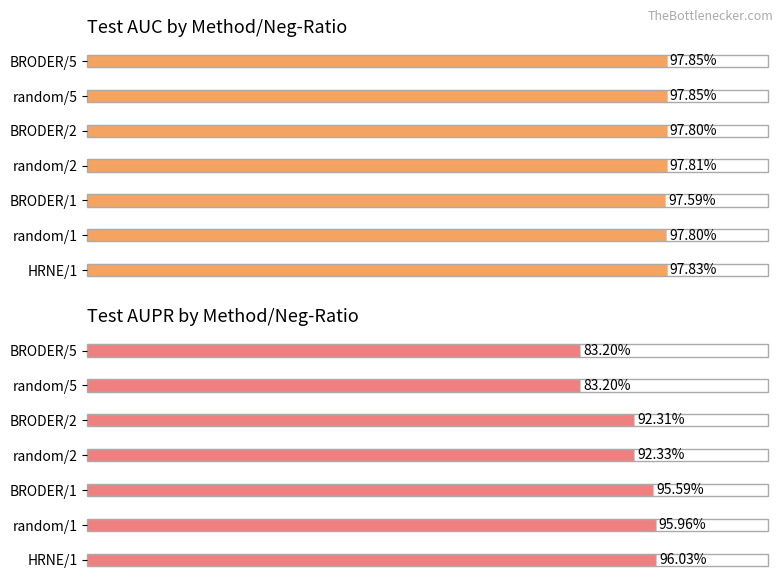

What is the sum of all test_auc values?

6.8